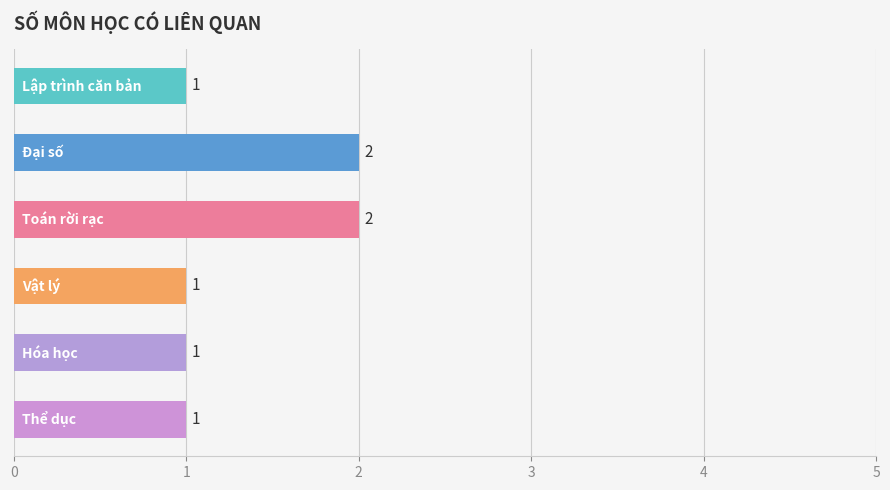

At which label does Thể dục reach its minimum?

Thể dục